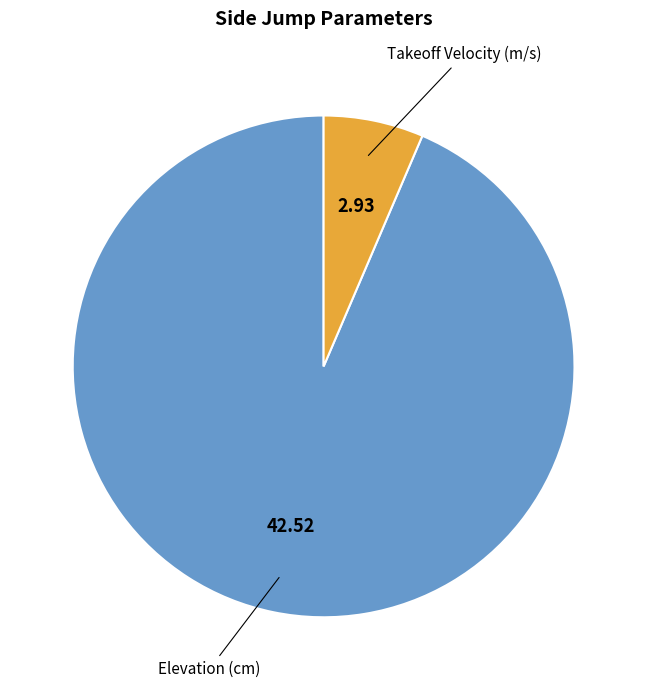

Count the number of slices in the pie.

2